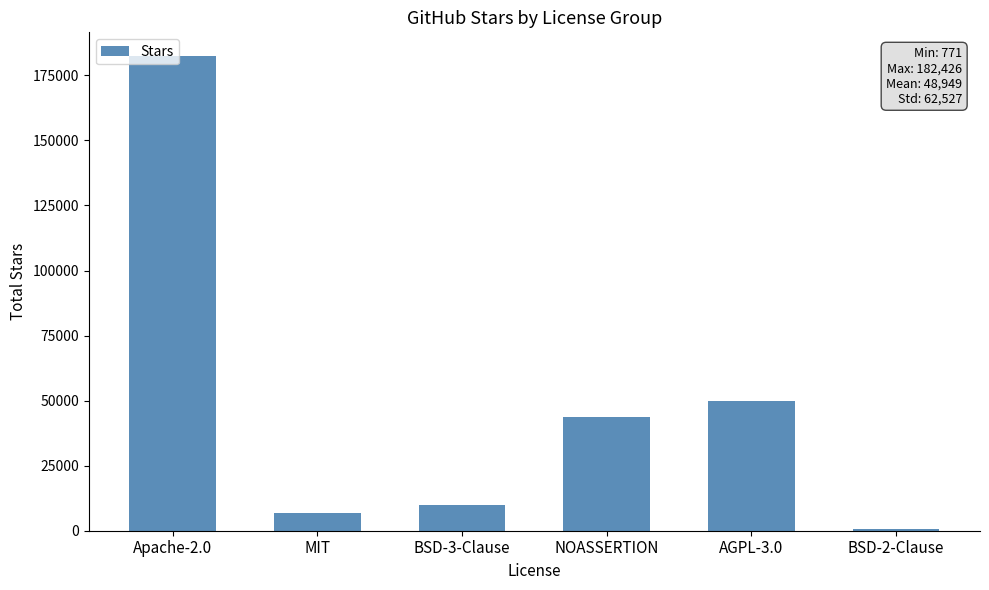

What is the difference between the maximum and minimum values?

181655